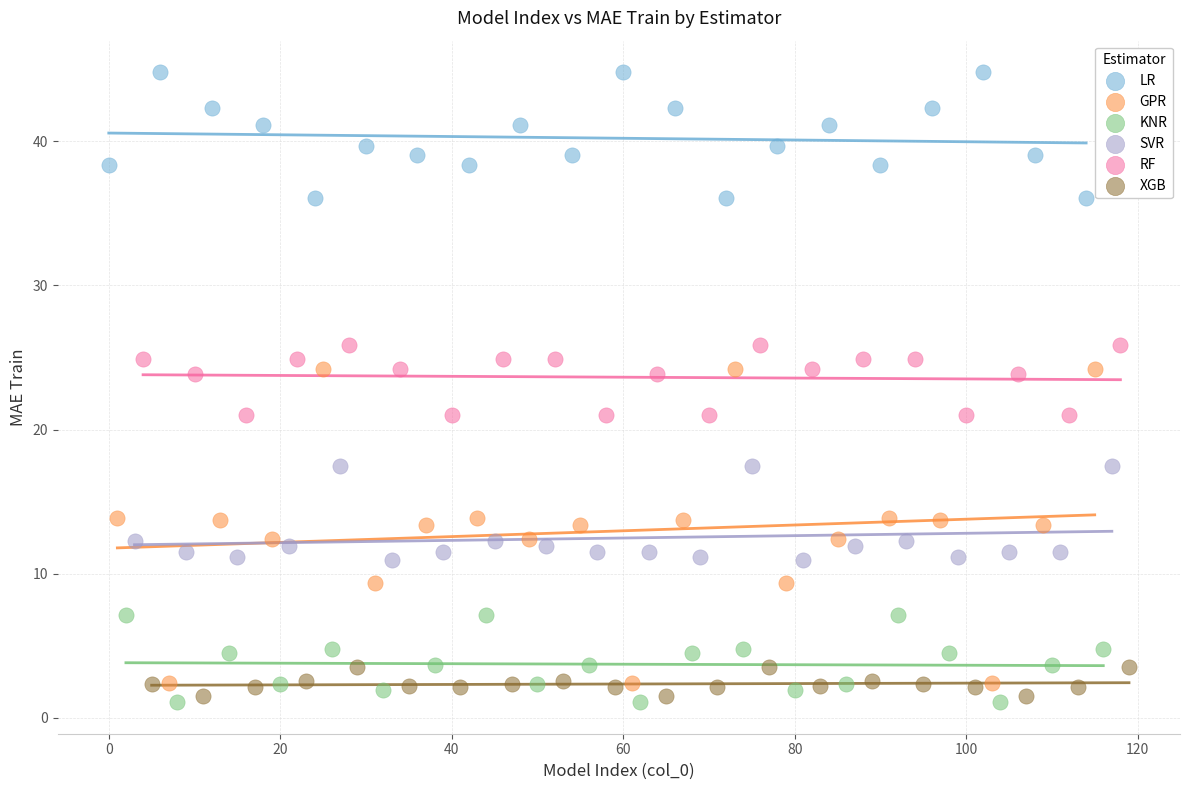

Which series reaches the maximum Y coordinate?

LR